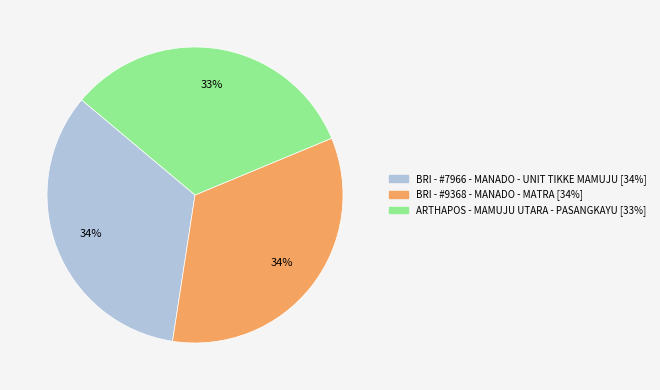

Combined, do ARTHAPOS - MAMUJU UTARA - PASANGKAYU and BRI - #7966 - MANADO - UNIT TIKKE MAMUJU account for over 50%?

Yes